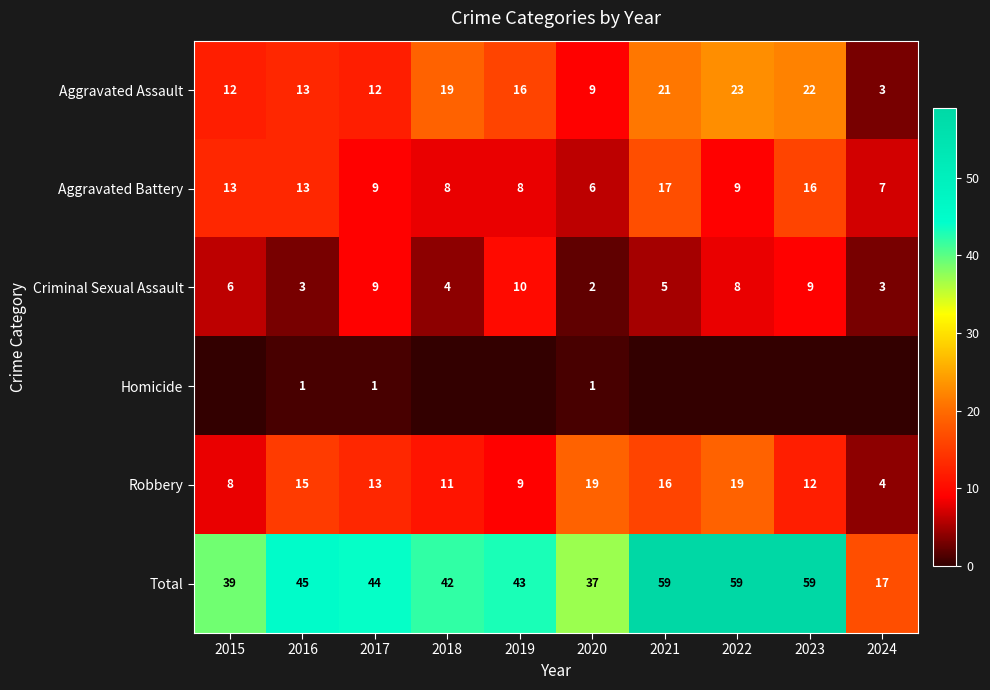

Where does the Aggravated Battery series first go above 9?

2015